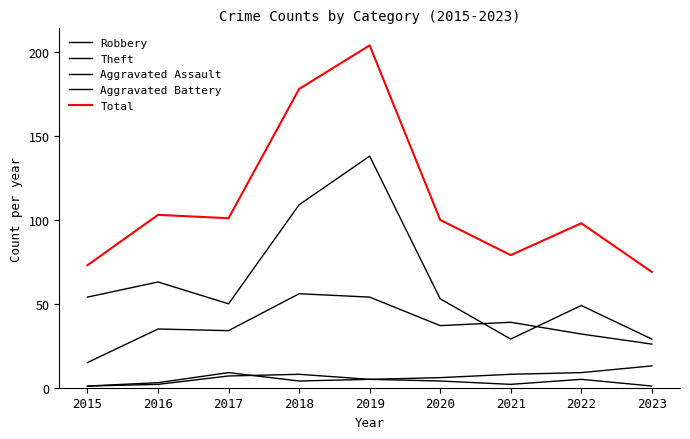

In Robbery, how many points are higher than both neighbors (excluding endpoints)?

3